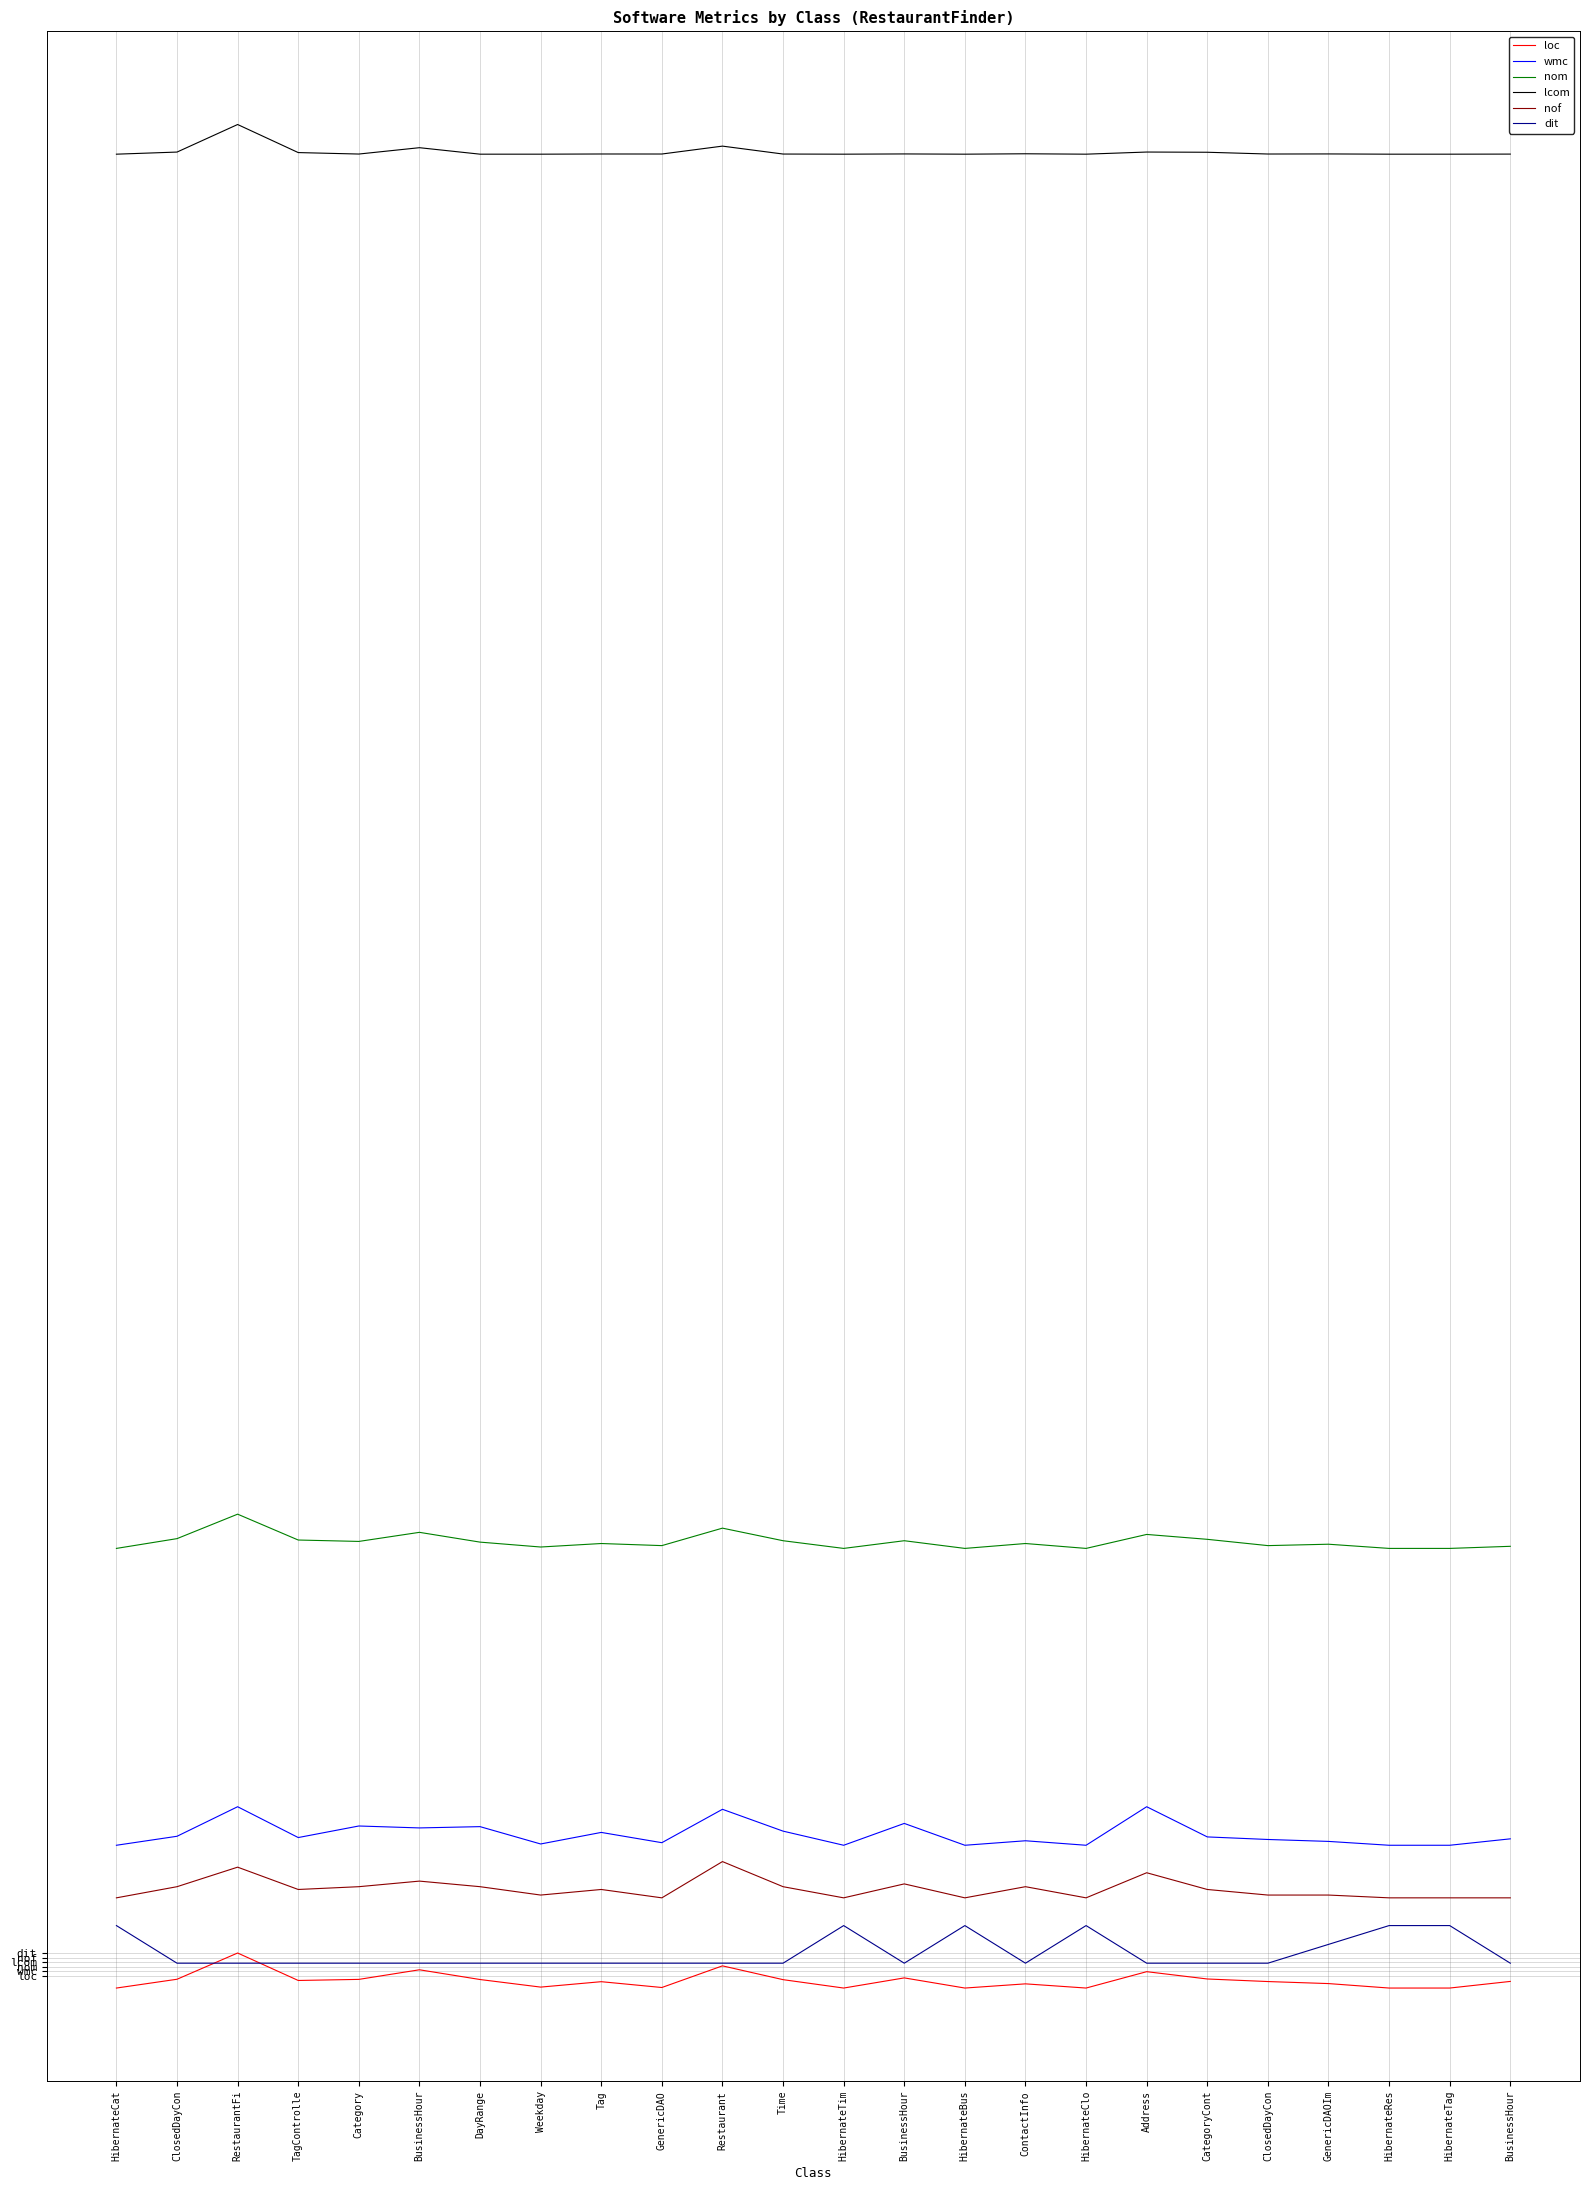

Is this an area chart (filled region under the line)?

No